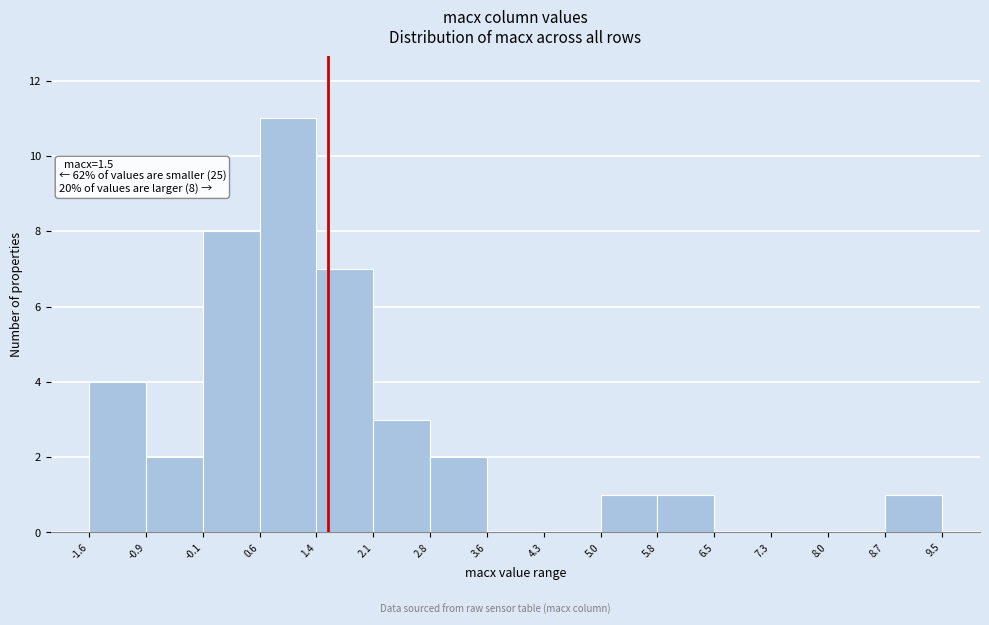

Which range on the x-axis has the tallest bar?

0.6 to 1.4